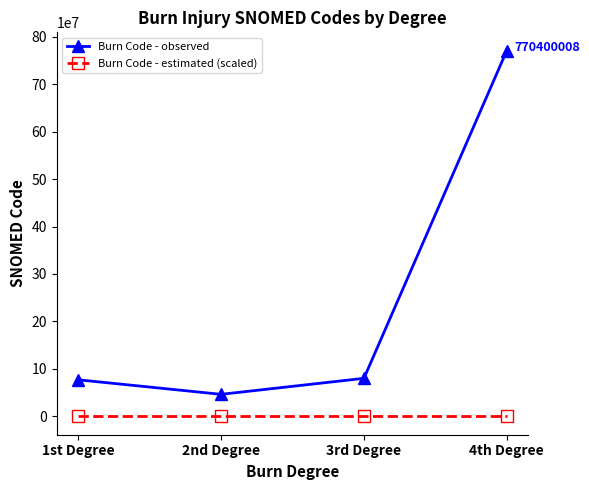

How many lines are shown in the chart?

2